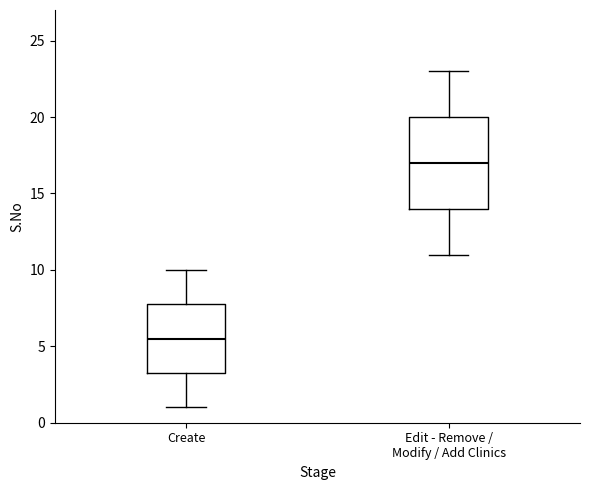

Which box has the highest median line?

Edit - Remove / Modify / Add Clinics